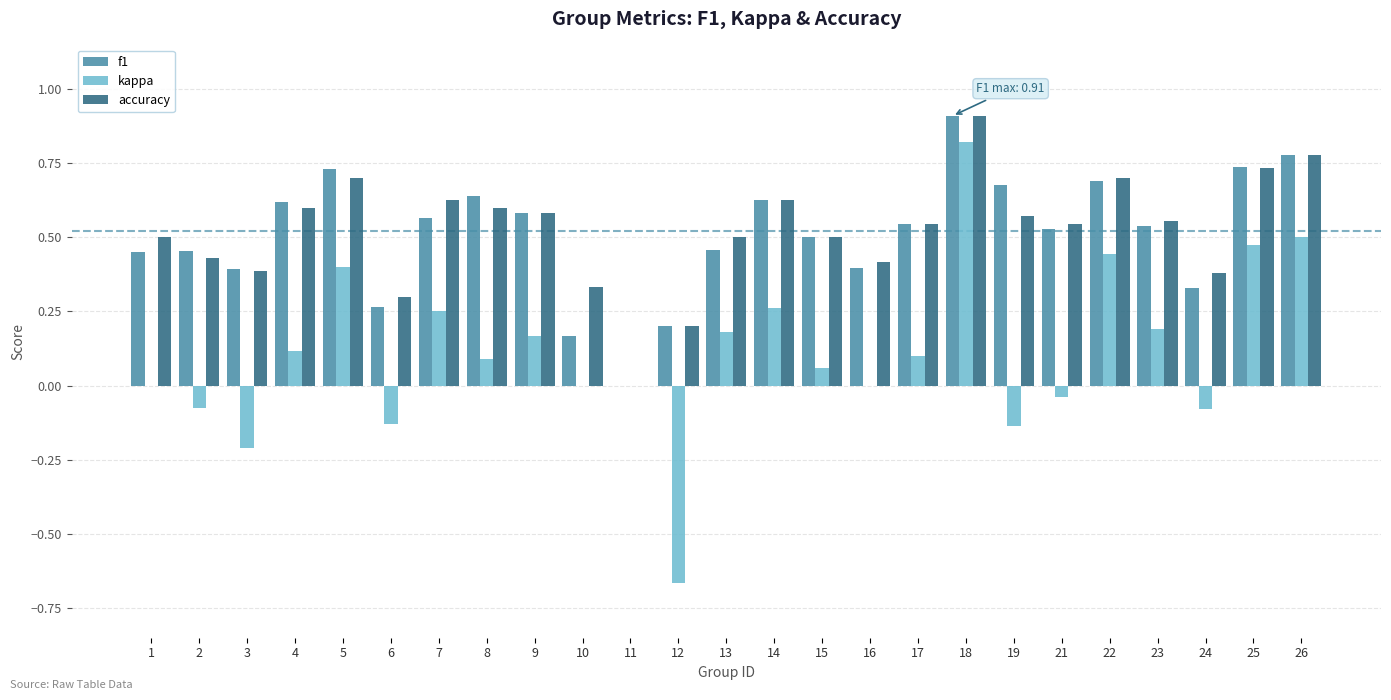

What is the sum of all f1 values?

12.8